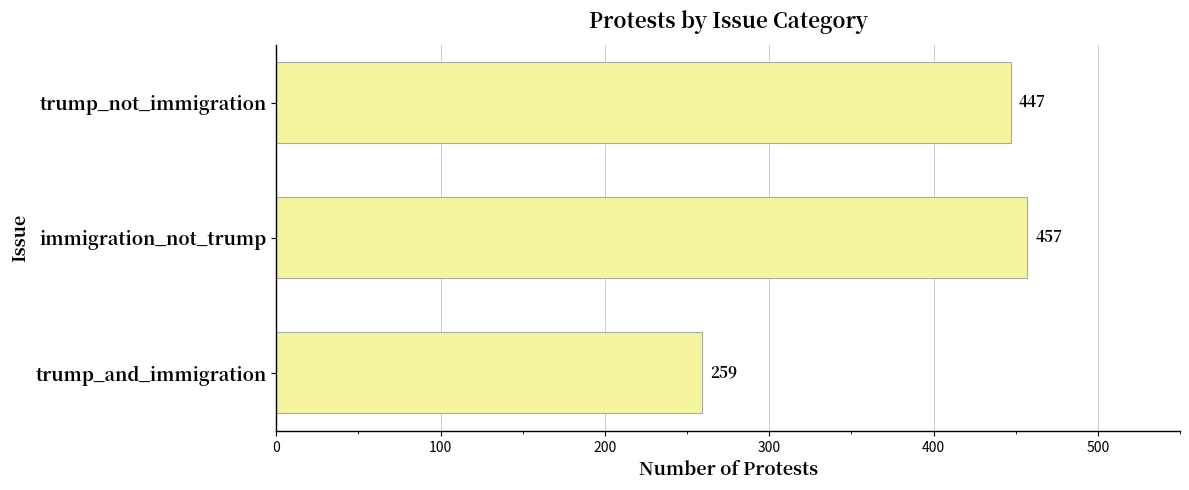

Where is the data nearest to the value 358?

trump_not_immigration